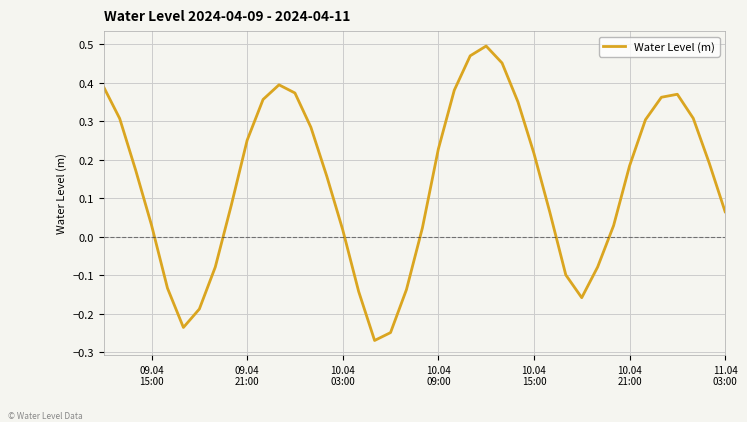

What is the difference between the maximum and minimum values?

0.8